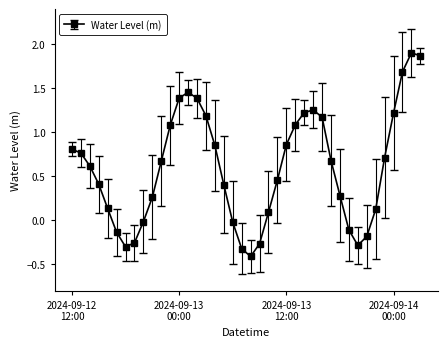

What is the sum of all values?

23.8